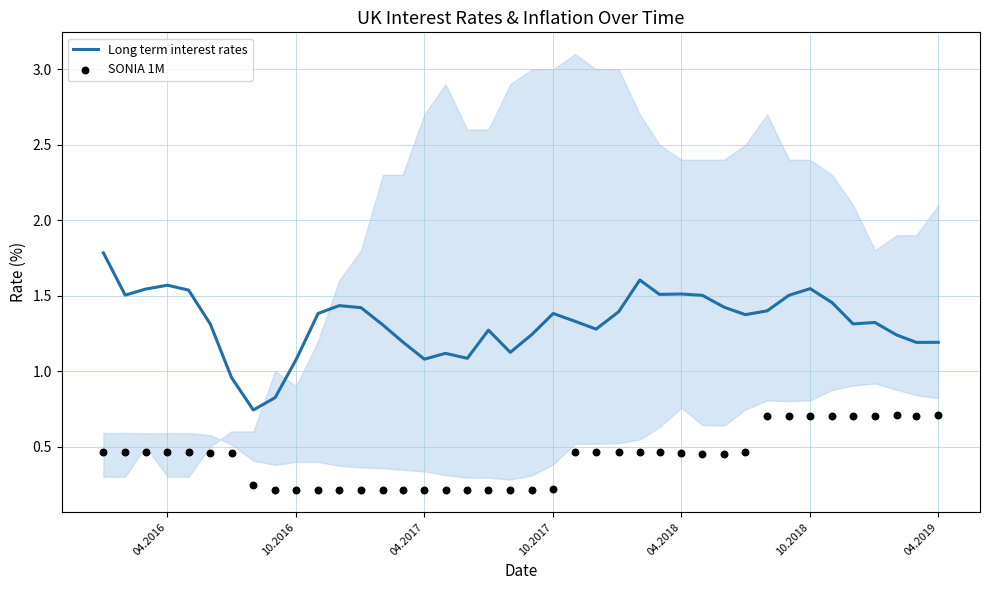

What are all the series names shown in the legend?

Long term interest rates, SONIA 1M